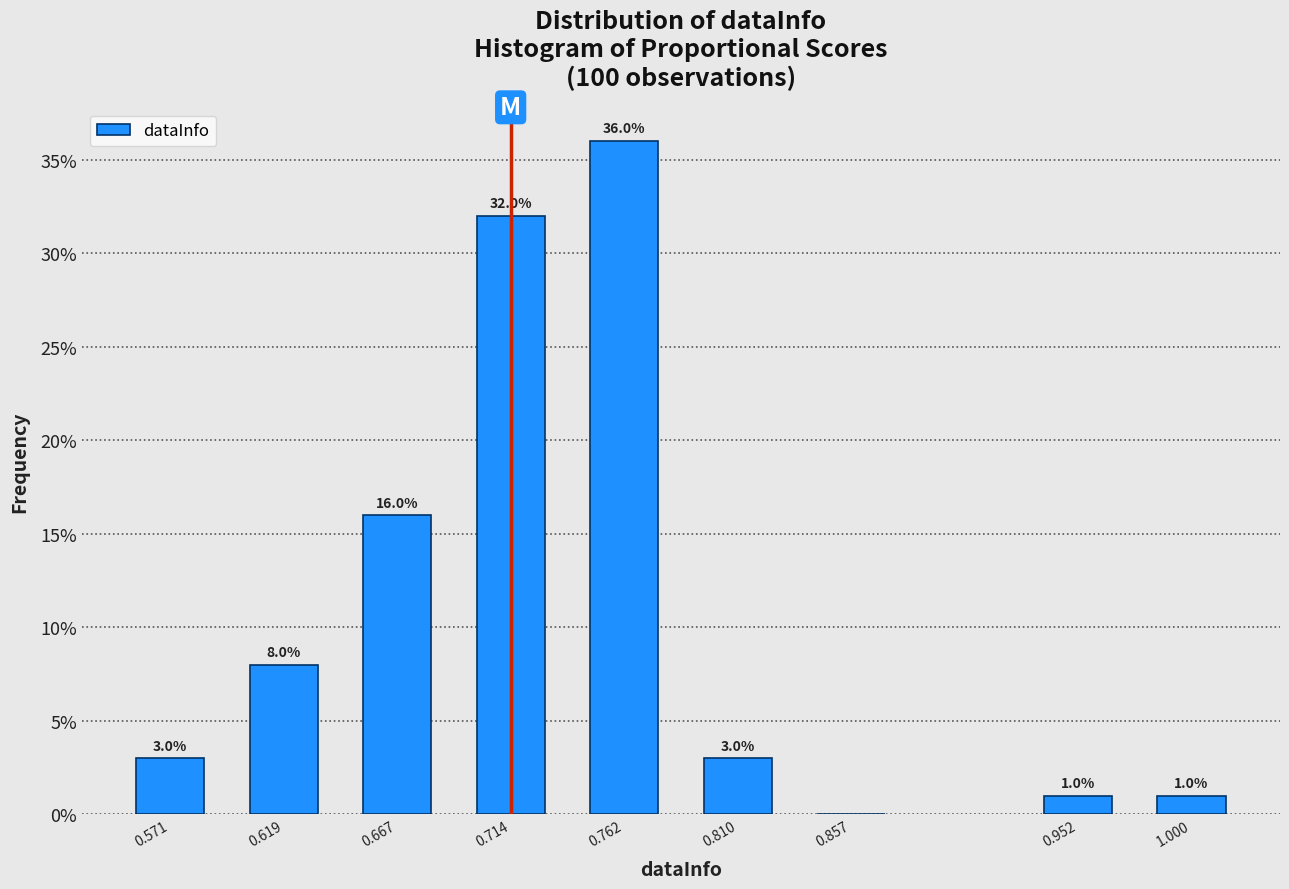

Reading left to right, extract all data points from this chart.

0.571=3	0.619=8	0.667=16	0.714=32	0.762=36	0.810=3	0.857=0	0.952=1	1.000=1